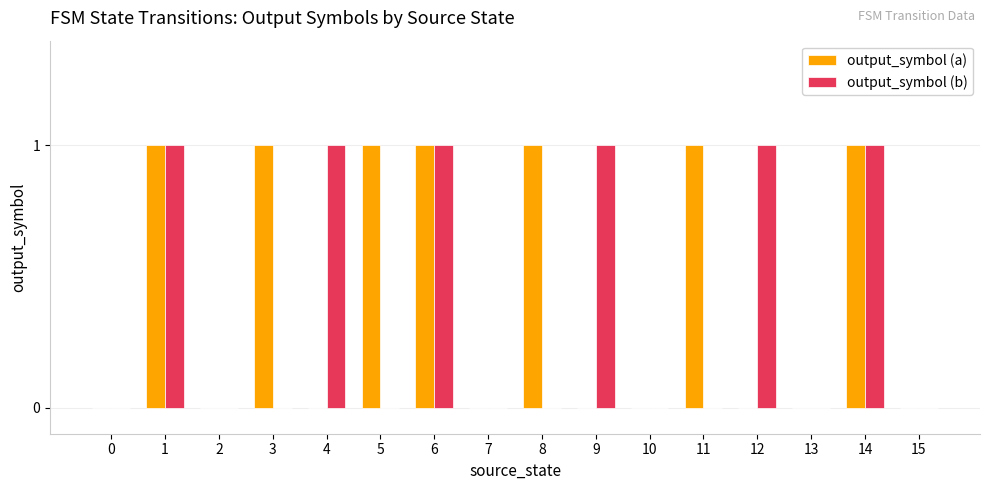

What is the sum of all output_symbol (a) values?

7